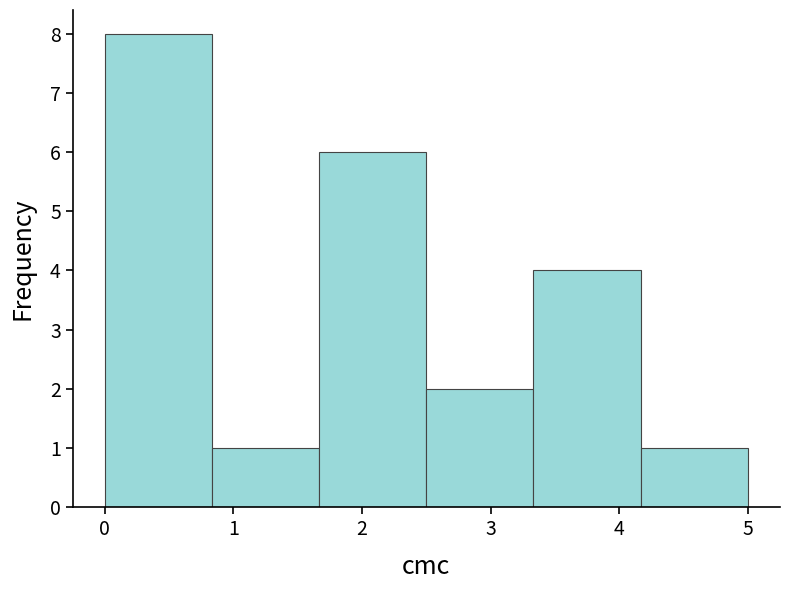

Reading left to right, list every bar in this chart as the range it spans on the x-axis followed by its height. Neither the bar edges nor the heights are printed on the chart, so give them approximately, as read against the axes.

0.0 to 0.8: 8
0.8 to 1.7: 1
1.7 to 2.5: 6
2.5 to 3.3: 2
3.3 to 4.2: 4
4.2 to 5.0: 1